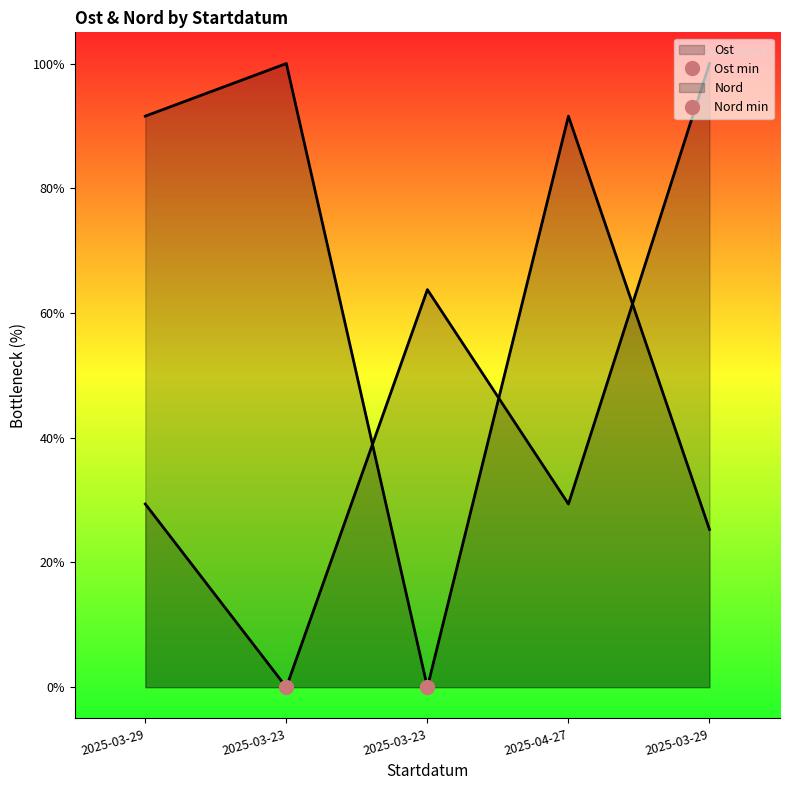

Where is the first local maximum for Ost?

2025-03-23